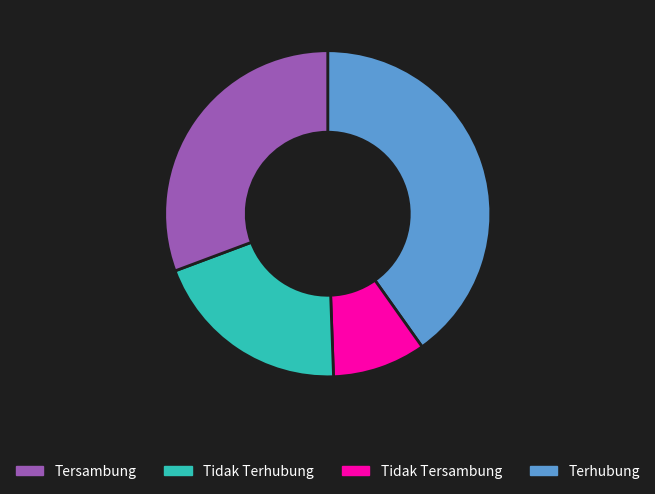

How many segments does this pie chart have?

4